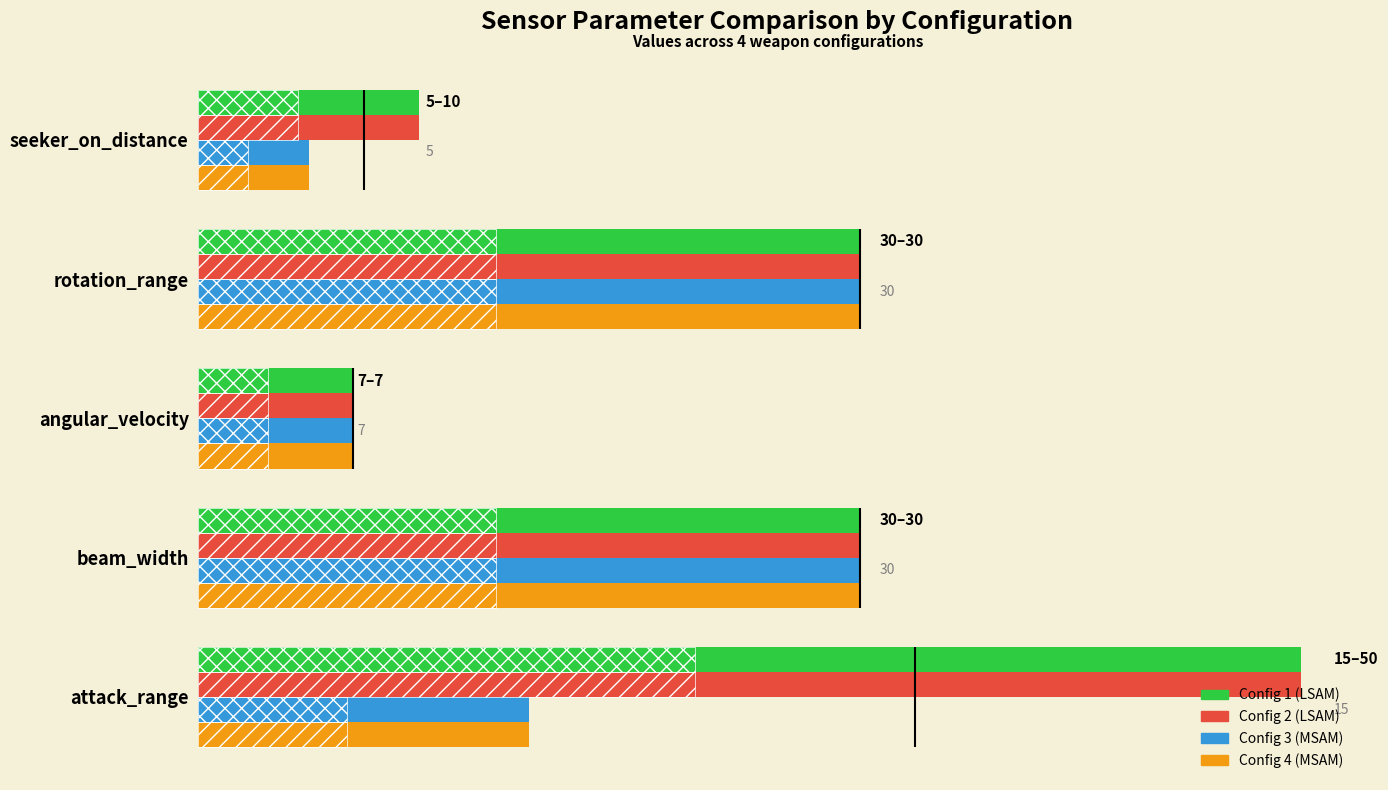

Reading left to right, list all the values displayed in this chart.

1 (LSAM): 50	30	7	30	10
2 (LSAM): 50	30	7	30	10
3 (MSAM): 15	30	7	30	5
4 (MSAM): 15	30	7	30	5